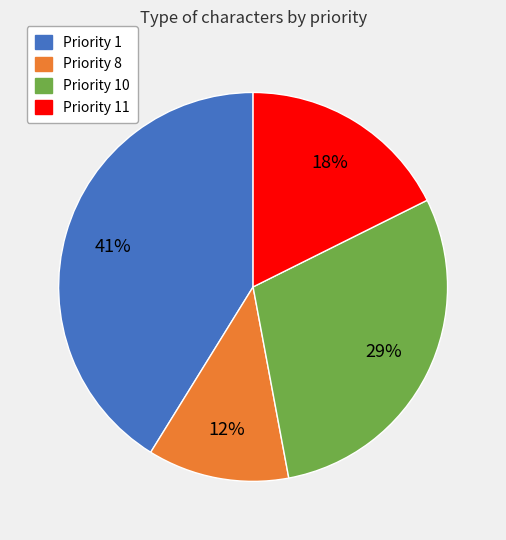

Does any single category account for the majority?

No